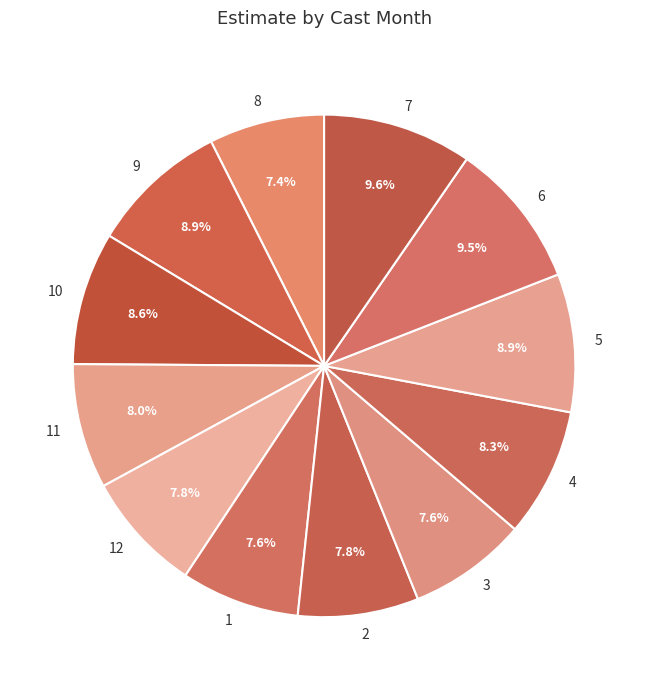

The 1 slice represents 8% of the pie. True or false?

True